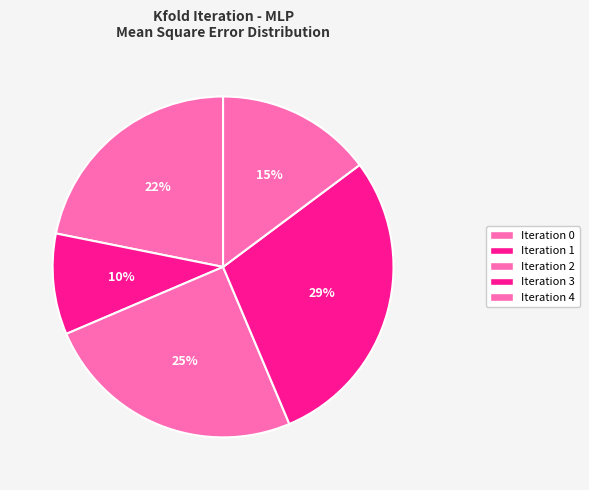

How many slices are in this pie chart?

5